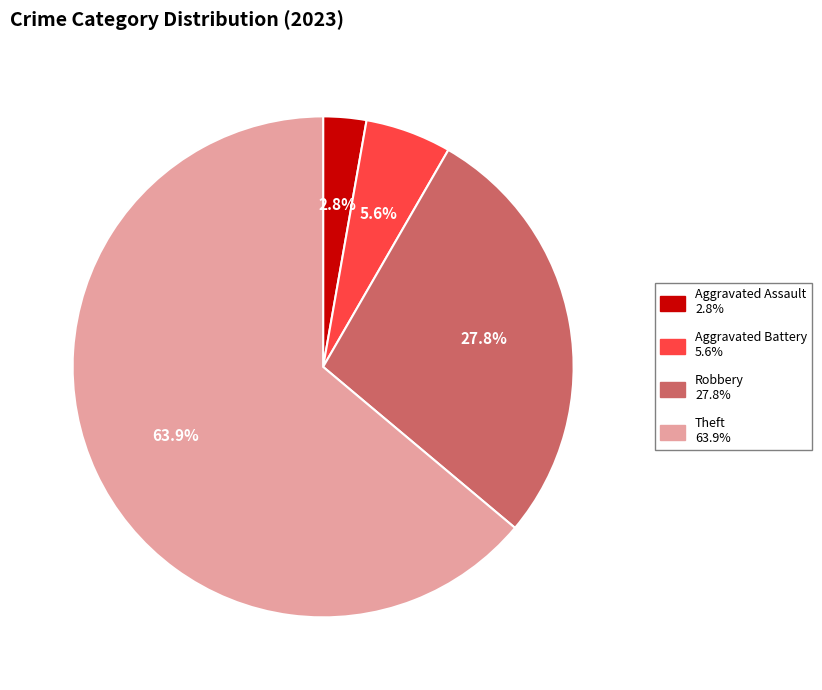

Is there a majority slice in this chart?

Yes